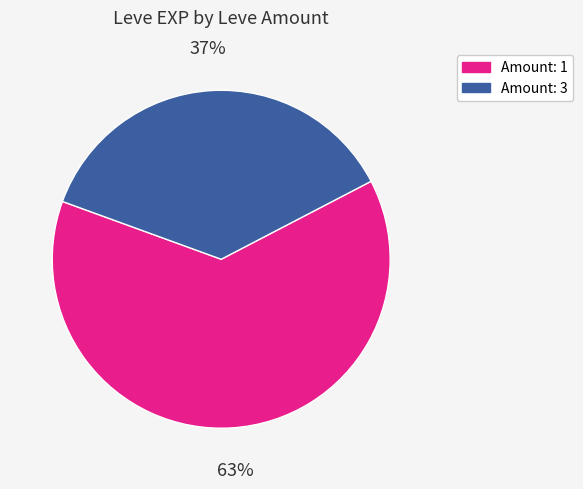

To the nearest percent, what is the average slice percentage?

50%